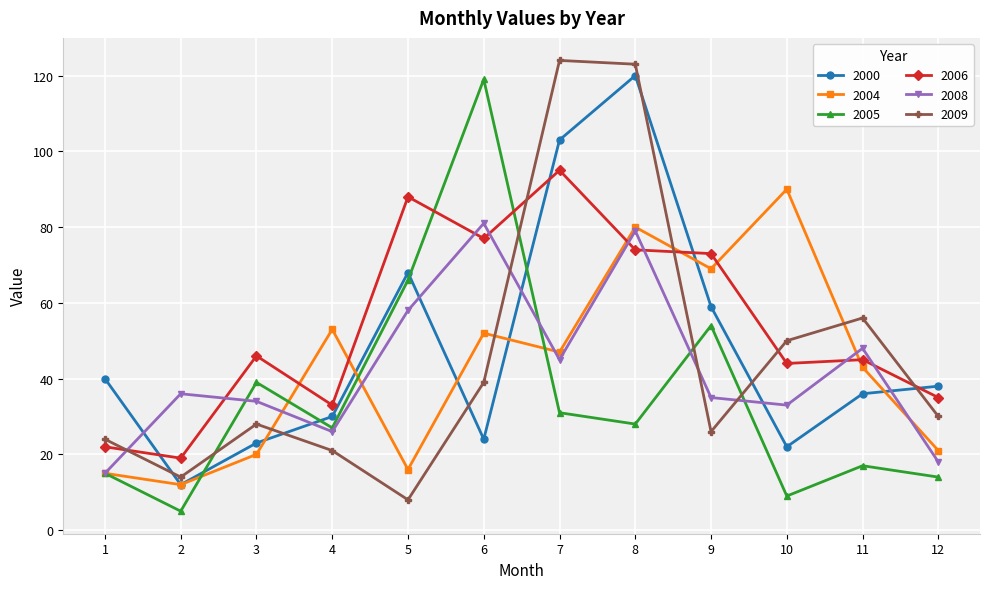

What are all the series names shown in the legend?

2000, 2004, 2005, 2006, 2008, 2009